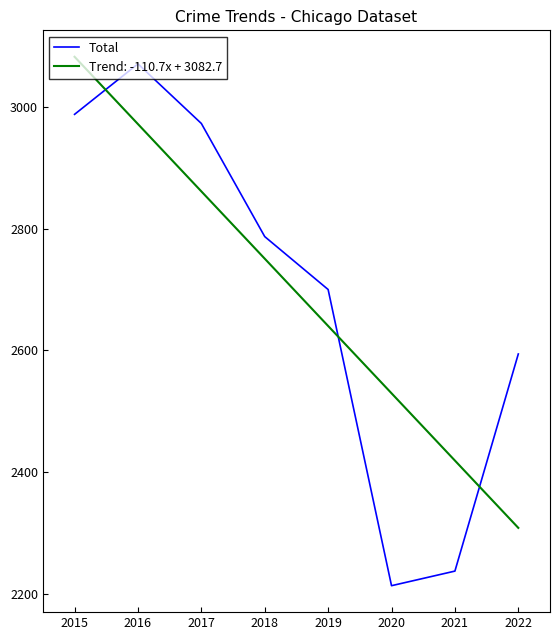

What is the maximum value for Trend: -110.7x + 3082.7?

3082.7